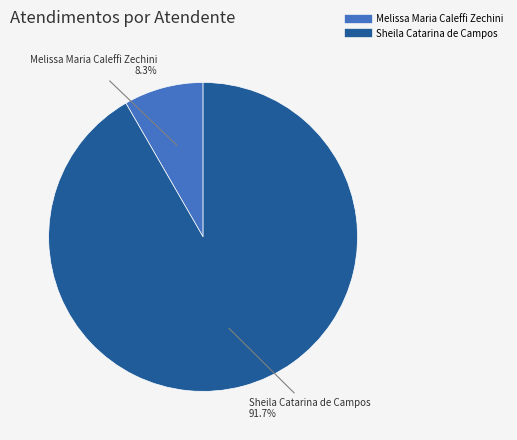

The Sheila Catarina de Campos slice represents 92% of the pie. True or false?

True